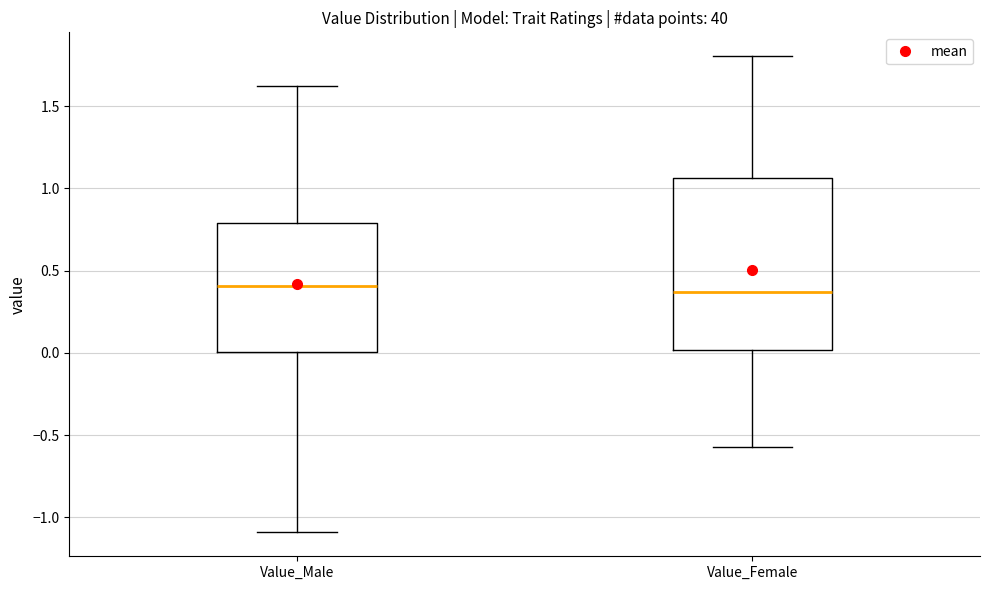

Comparing the boxes themselves (not the whiskers), which one is the tallest?

Value_Female